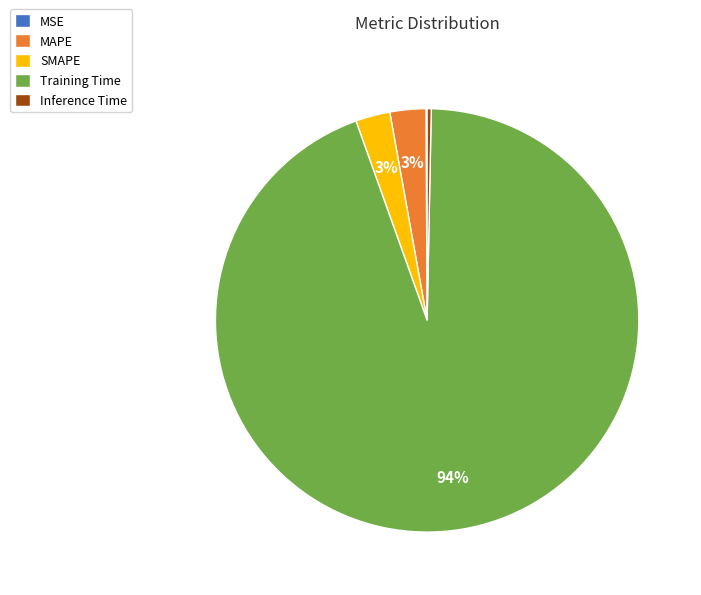

To the nearest percent, what portion does SMAPE represent?

3%